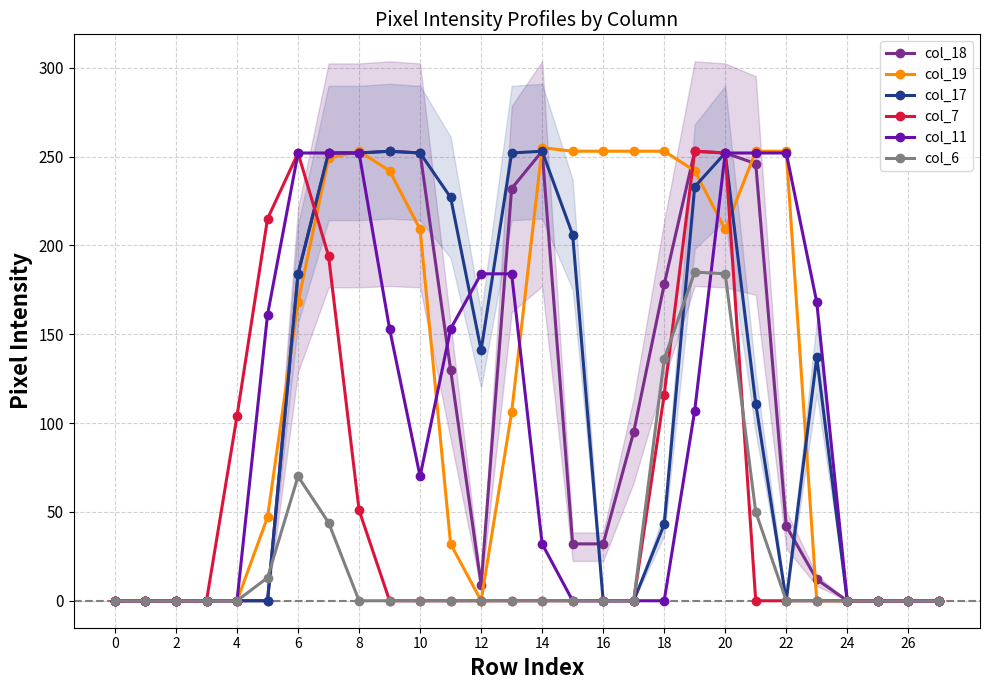

In col_18, how many points are lower than both neighbors (excluding endpoints)?

1